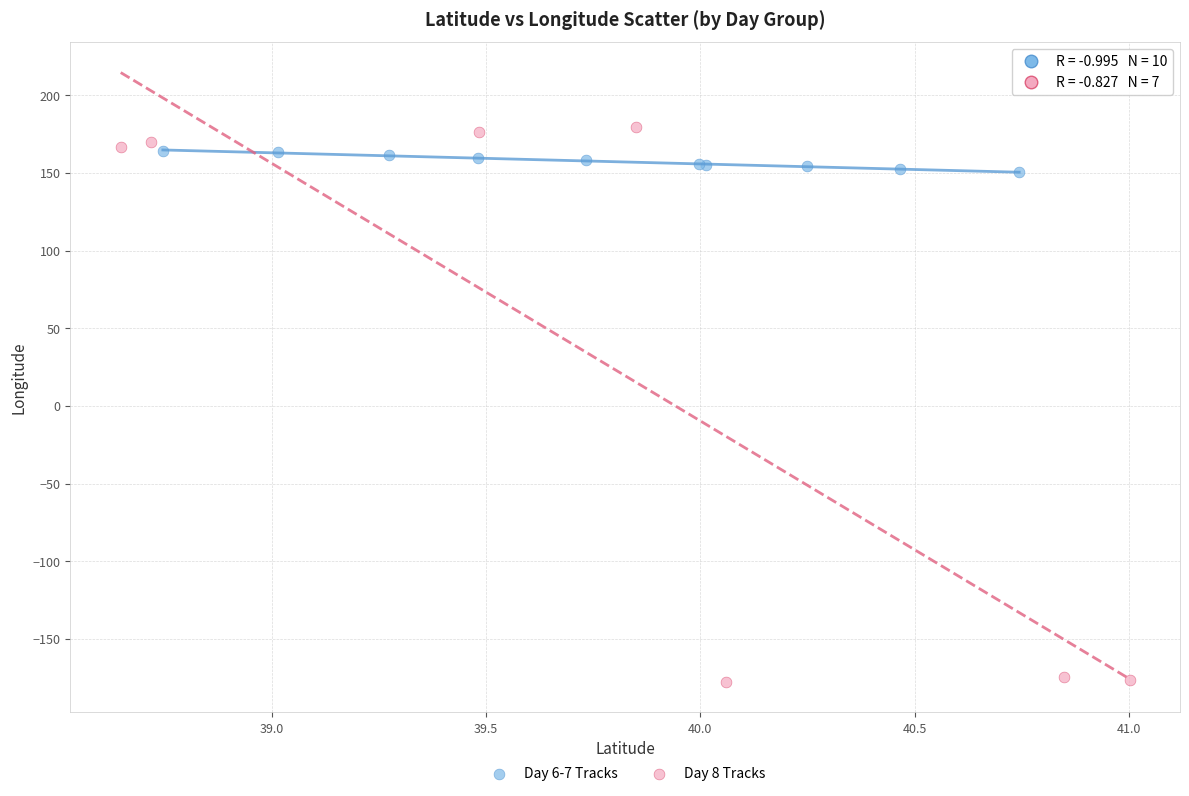

What are all the series names shown in the legend?

Day 6-7 Tracks, Day 8 Tracks